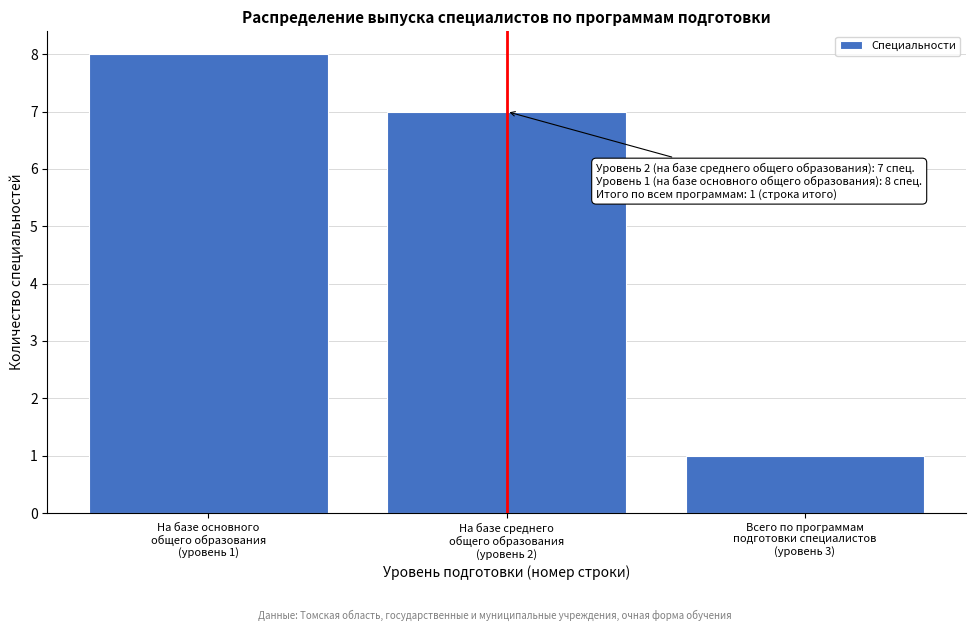

Reading left to right, extract all data points from this chart.

8	7	1